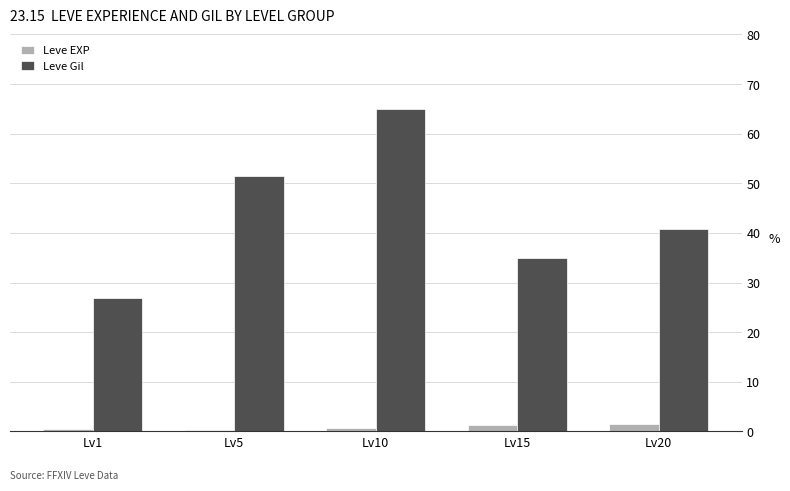

What is the minimum value for Leve EXP?

0.3